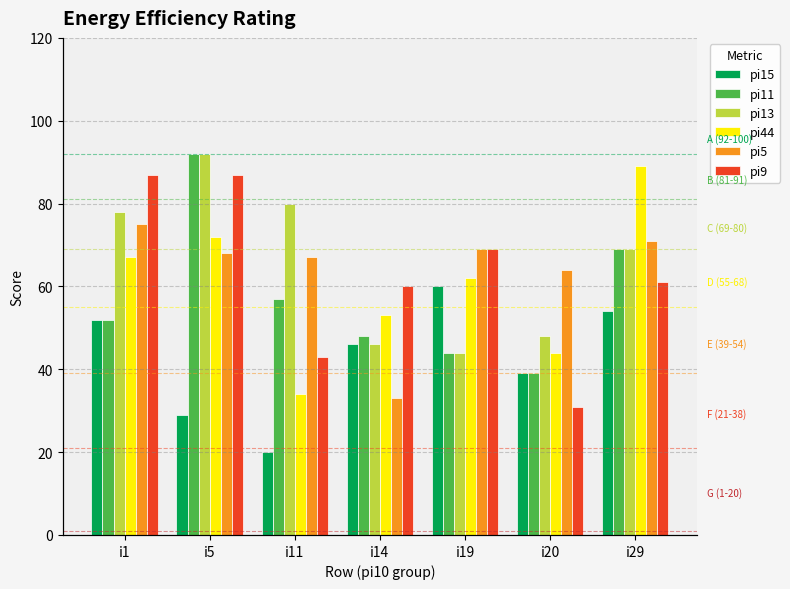

At which label does pi5 reach its peak?

i1